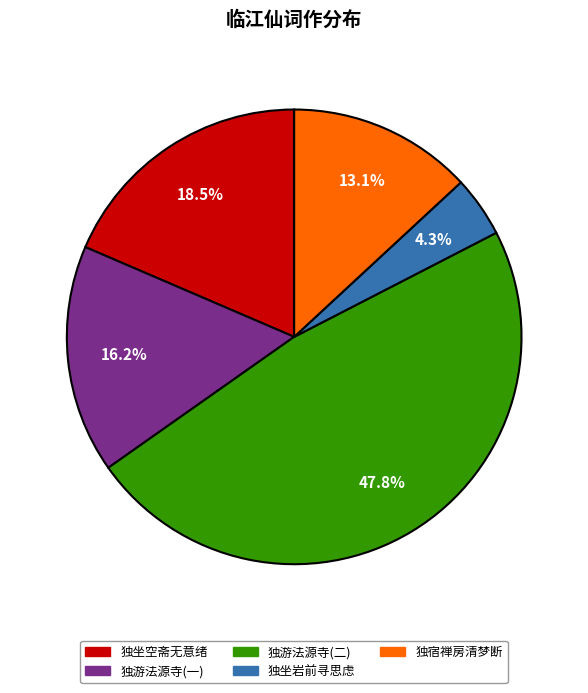

How many segments does this pie chart have?

5